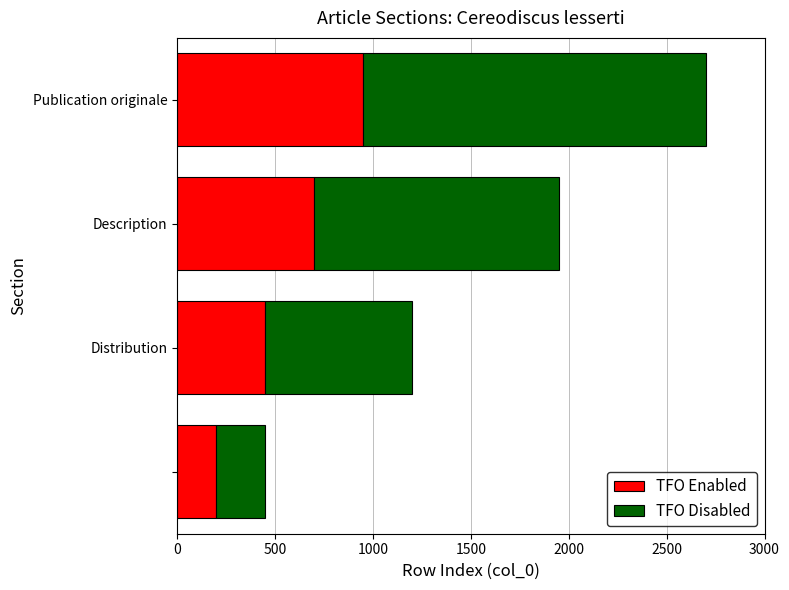

How many distinct data groups are displayed?

2